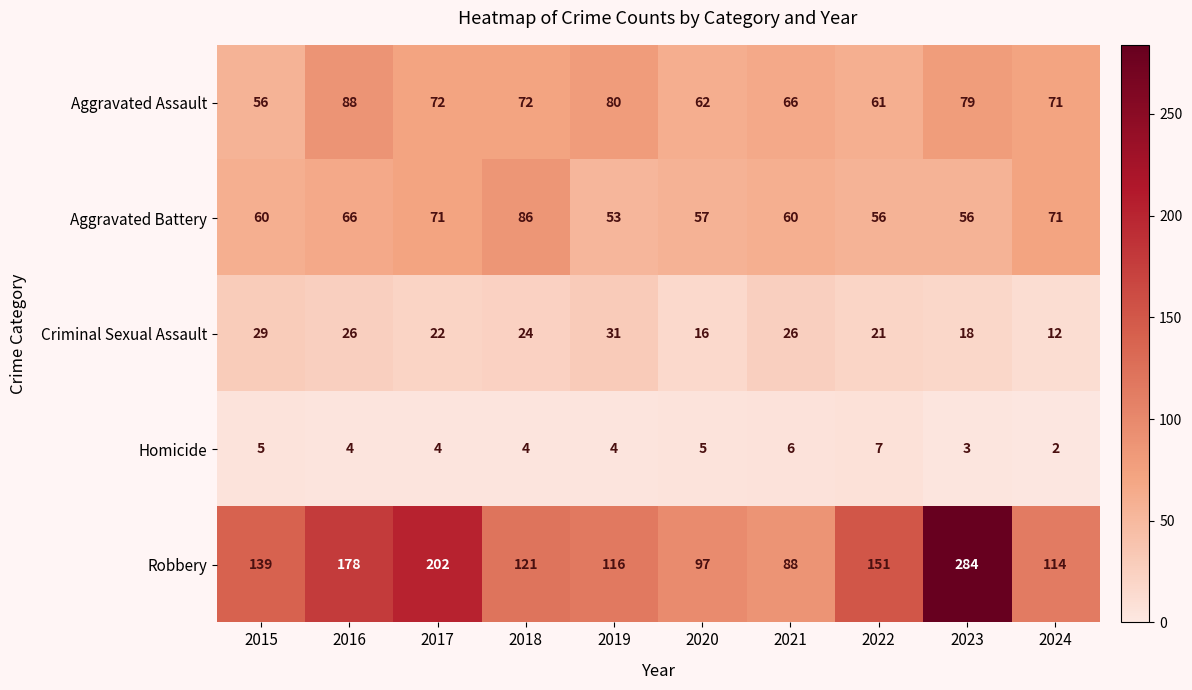

Read the Robbery value at 2024.

114